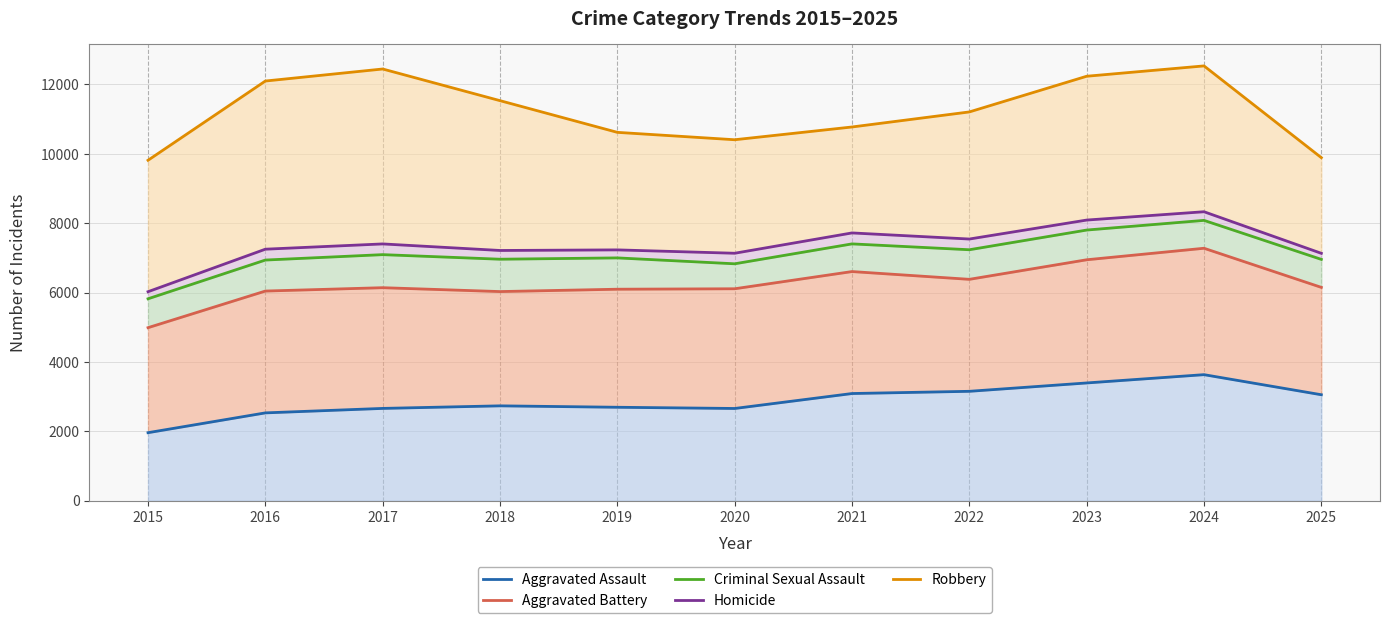

Reading left to right, list all the values displayed in this chart.

Aggravated Assault: 1960	2531	2660	2734	2693	2658	3089	3153	3394	3633	3054
Aggravated Battery: 4988	6044	6141	6029	6097	6110	6606	6382	6946	7278	6150
Criminal Sexual Assault: 5821	6938	7094	6962	7000	6830	7404	7235	7803	8082	6957
Homicide: 6025	7251	7403	7214	7231	7134	7720	7544	8091	8331	7132
Robbery: 9815	12100	12447	11534	10620	10407	10775	11209	12238	12536	9890